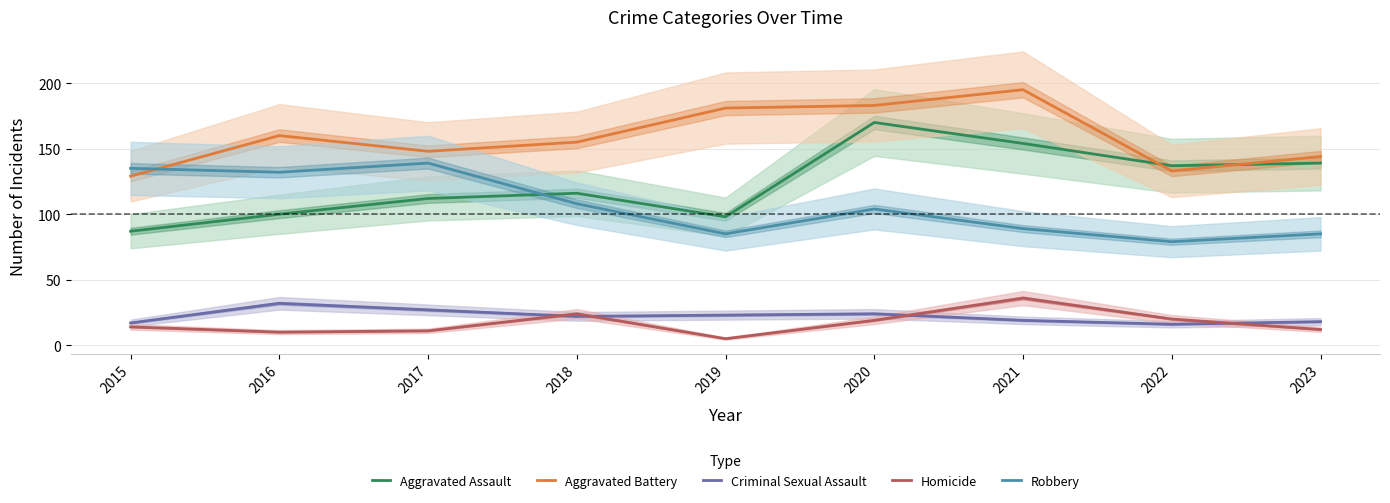

Which series has the widest spread of values?

Aggravated Assault